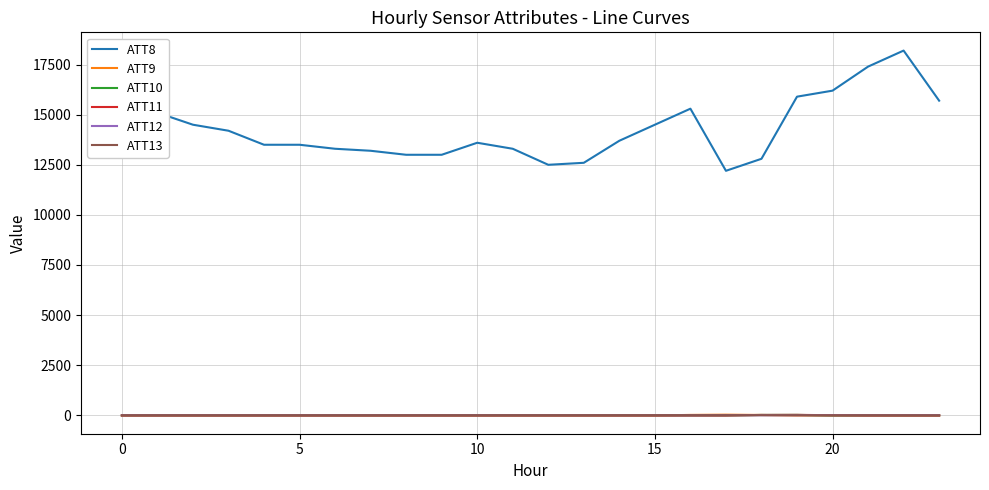

What is the greatest value displayed?

18200.0